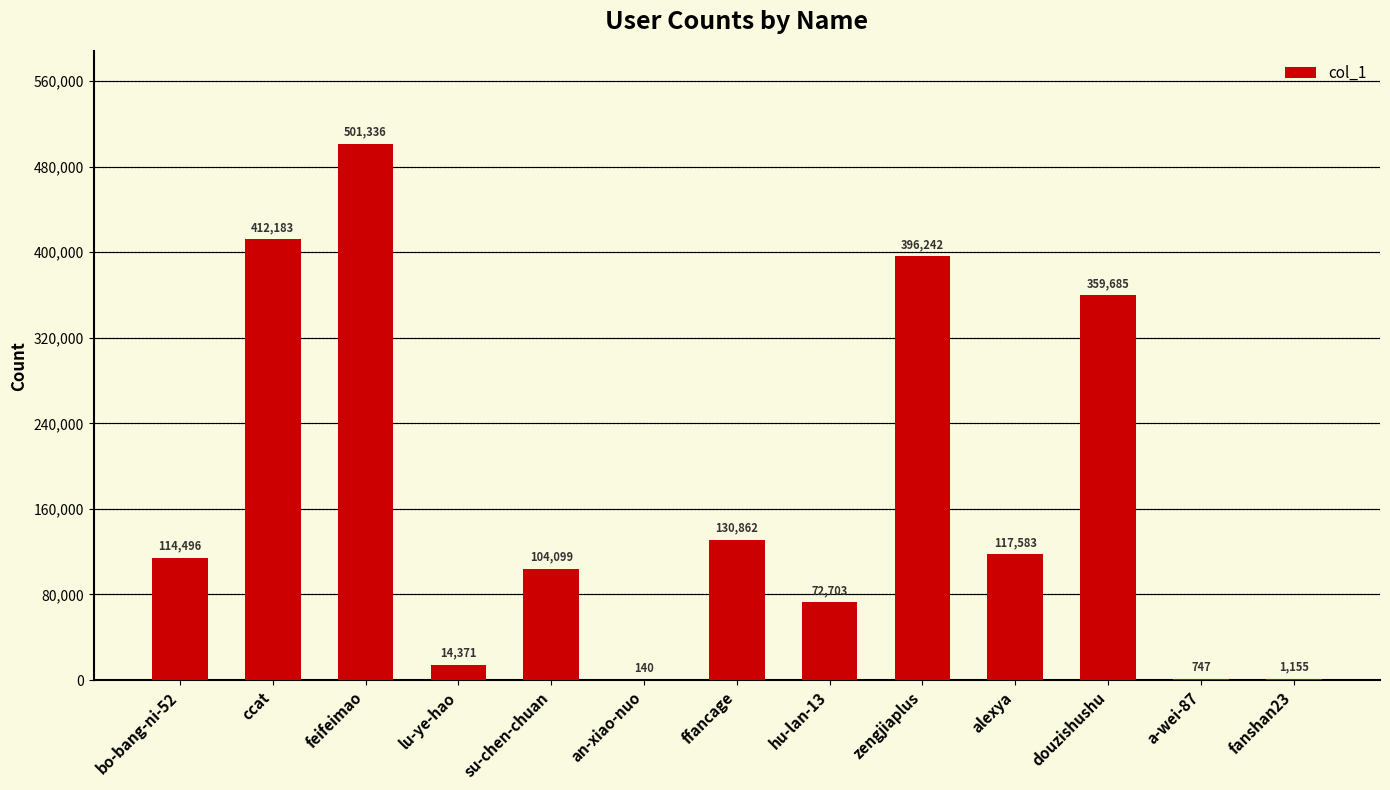

Where is the data nearest to the value 250738?

douzishushu